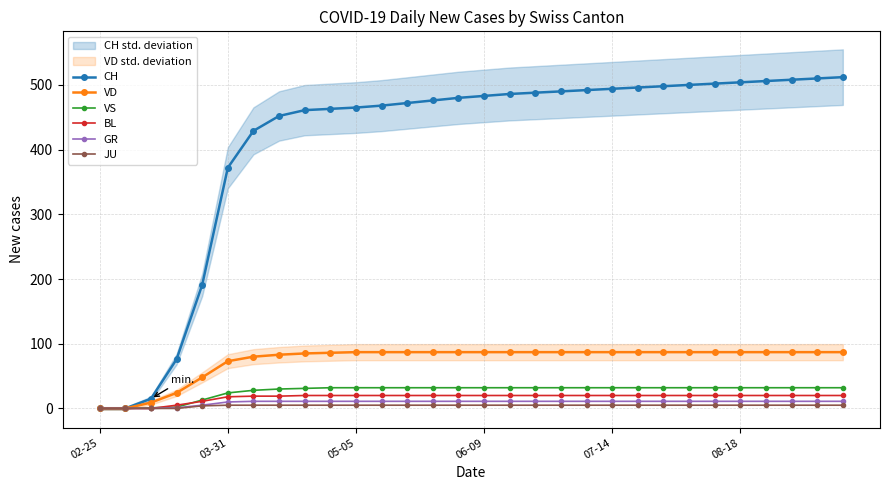

Reading left to right, transcribe all the data shown in this chart.

CH: 0	0	15	76	191	372	429	452	461	463	465	468	472	476	480	483	486	488	490	492	494	496	498	500	502	504	506	508	510	512
VD: 0	0	9	24	48	73	80	83	85	86	87	87	87	87	87	87	87	87	87	87	87	87	87	87	87	87	87	87	87	87
VS: 0	0	1	2	13	24	28	30	31	32	32	32	32	32	32	32	32	32	32	32	32	32	32	32	32	32	32	32	32	32
BL: 0	0	0	5	11	18	19	19	20	20	20	20	20	20	20	20	20	20	20	20	20	20	20	20	20	20	20	20	20	20
GR: 0	0	0	1	5	10	11	11	11	11	11	11	11	11	11	11	11	11	11	11	11	11	11	11	11	11	11	11	11	11
JU: 0	0	0	0	4	5	5	5	5	5	5	5	5	5	5	5	5	5	5	5	5	5	5	5	5	5	5	5	5	5